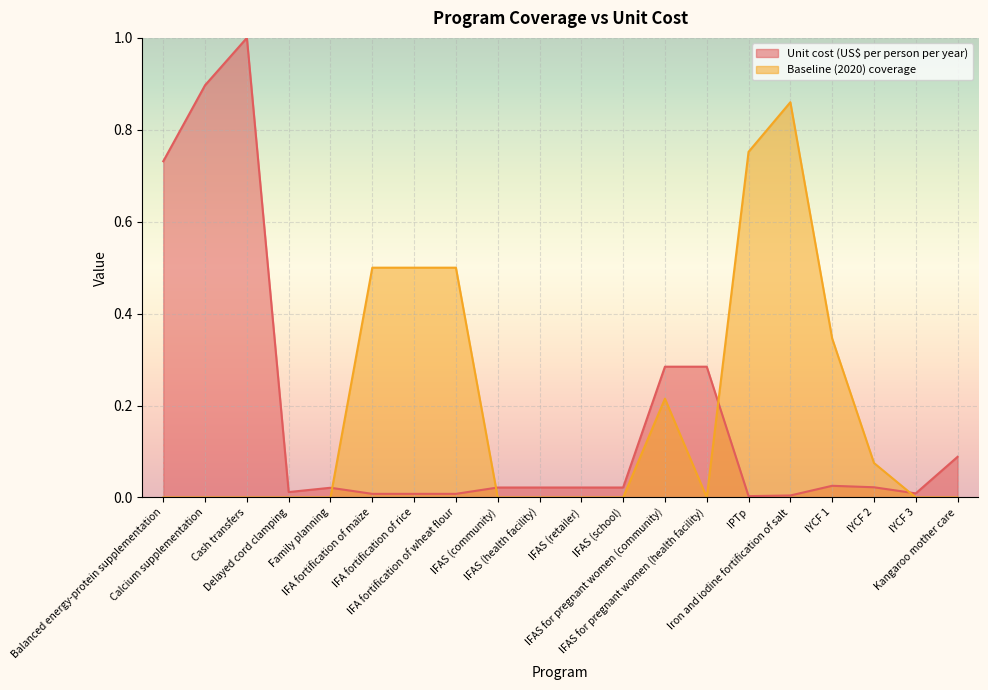

In Baseline (2020) coverage, how many points are higher than both neighbors (excluding endpoints)?

2